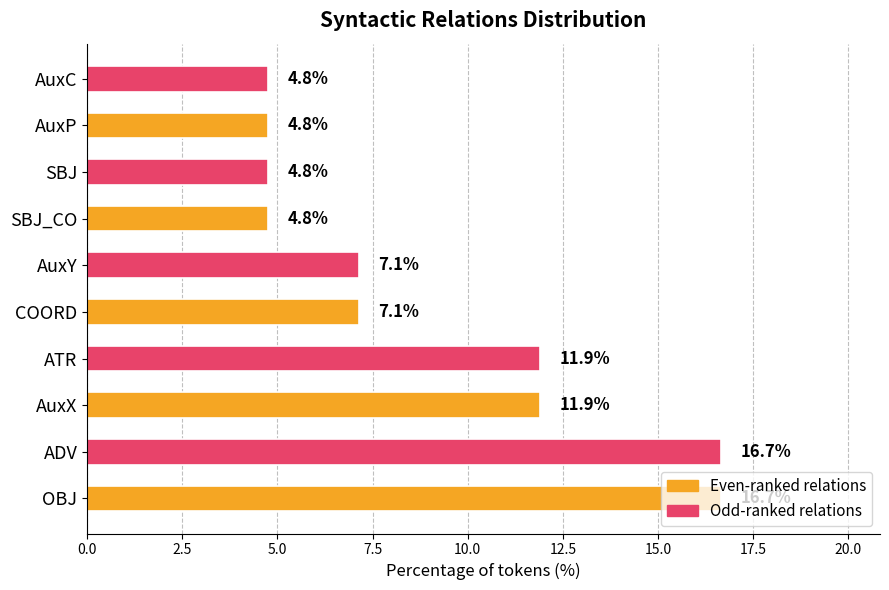

What is the sum of all values?

90.5